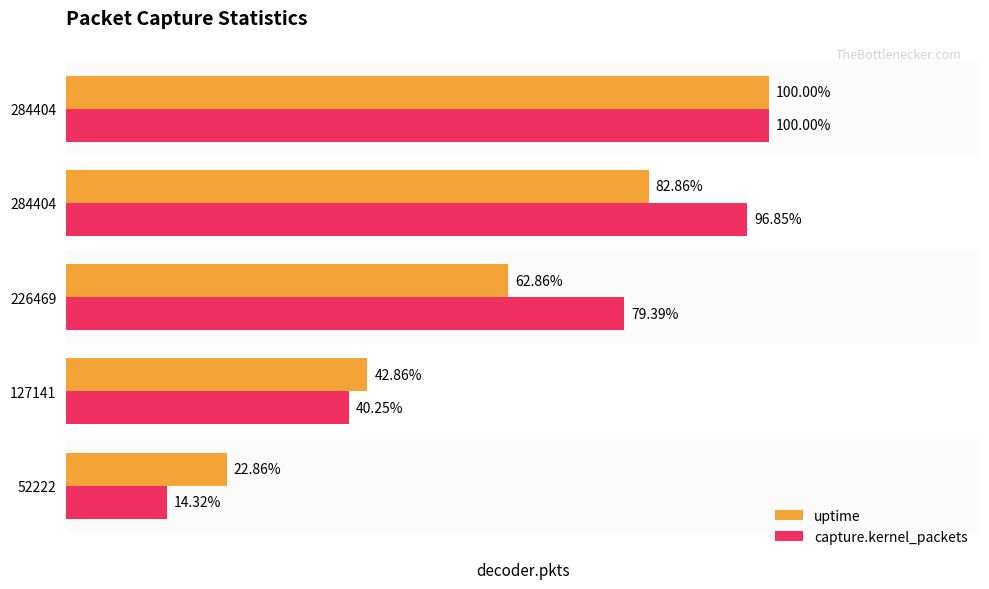

What are all the series names shown in the legend?

uptime, capture.kernel_packets